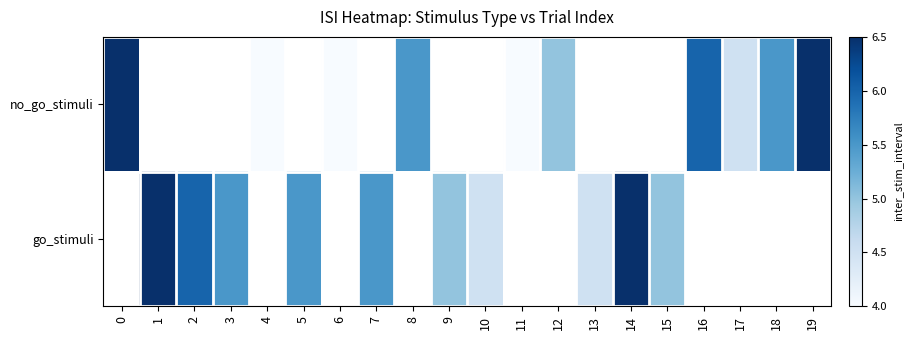

Which has a higher value, 17 or 8?

8